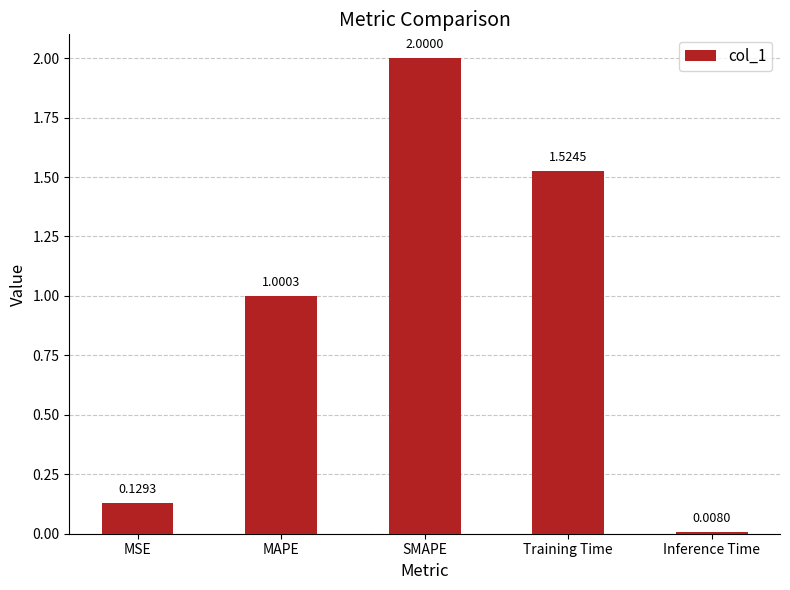

What is the average value?

0.9